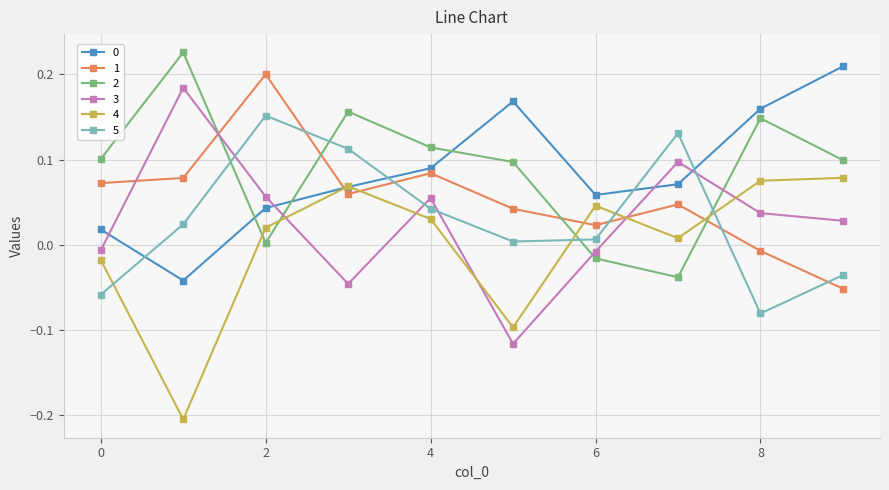

How many values in 3 are above zero?

6